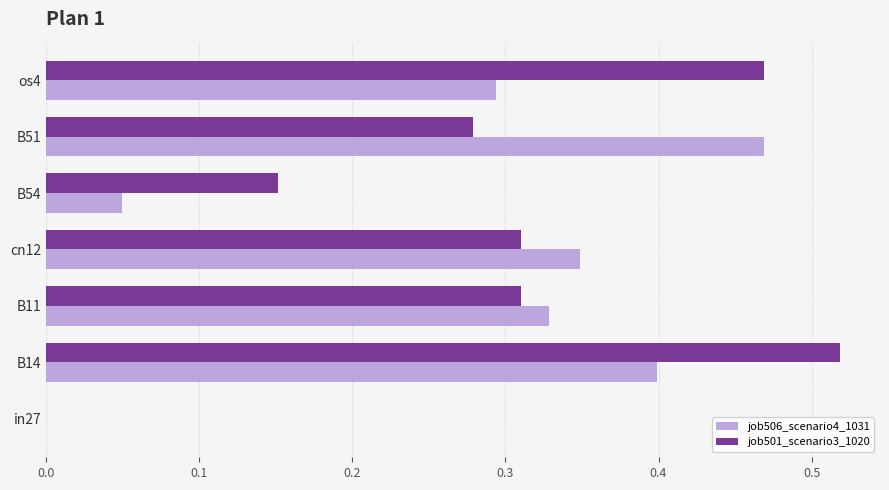

Which category has the highest value across all series?

B14